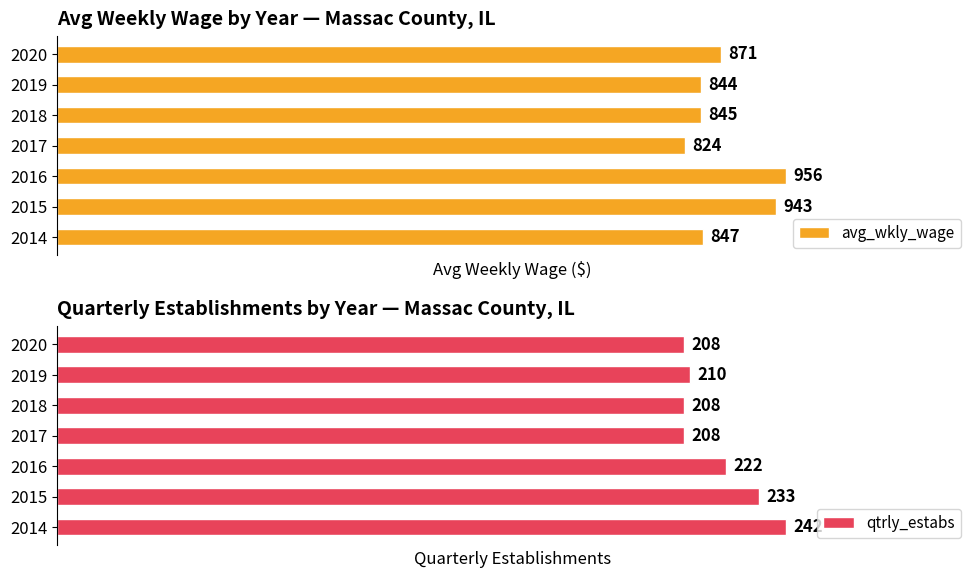

Rank the categories by avg_wkly_wage value from highest to lowest.

2016, 2015, 2020, 2014, 2018, 2019, 2017